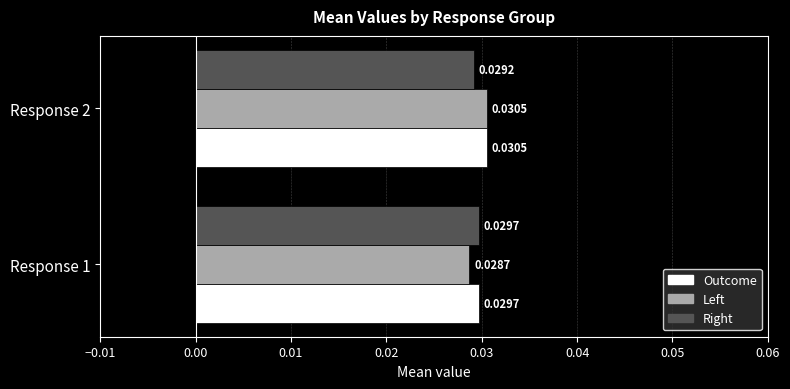

At which category is the sum across all series the highest?

Response 2